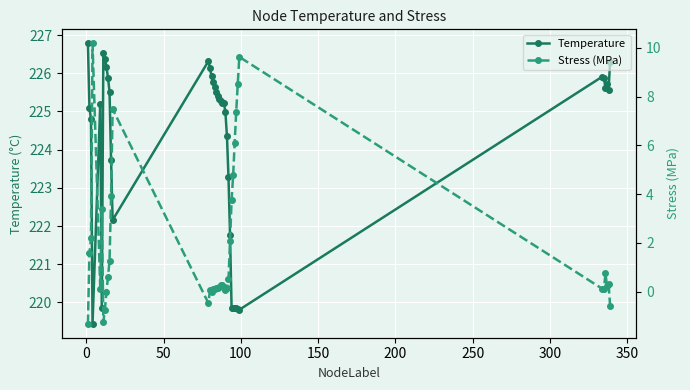

What is the lowest value of the Temperature series?

219.4